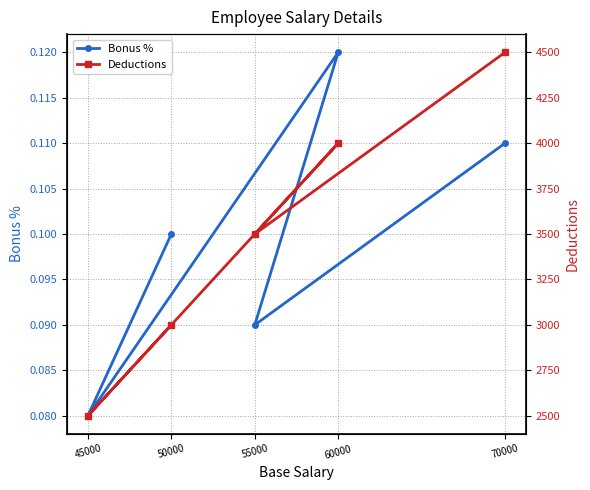

Between 45000 and 70000, which series saw the biggest shift?

Deductions